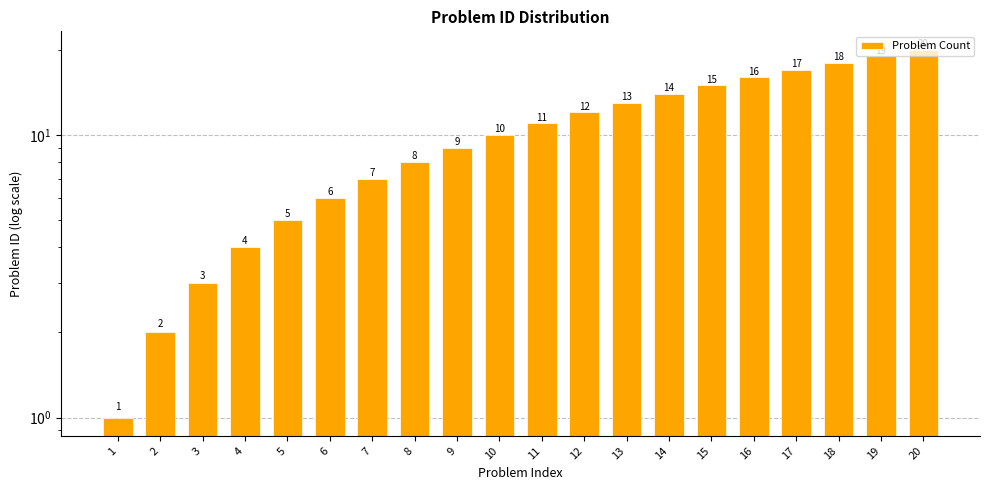

List the labels in order of value, smallest first.

1, 2, 3, 4, 5, 6, 7, 8, 9, 10, 11, 12, 13, 14, 15, 16, 17, 18, 19, 20